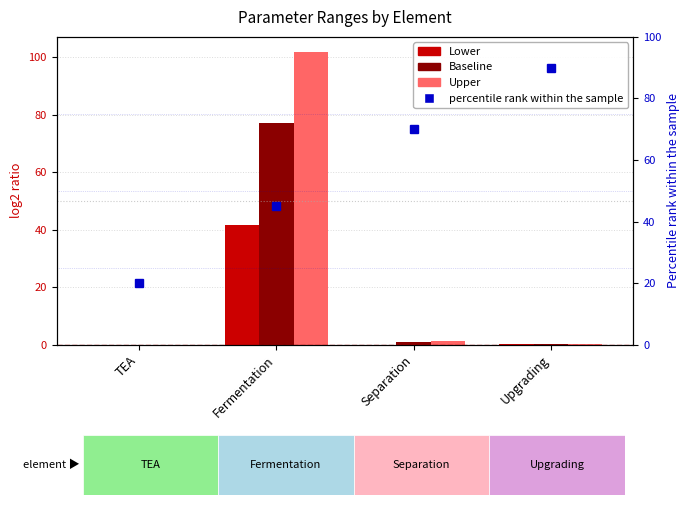

What position from the left is Fermentation?

2